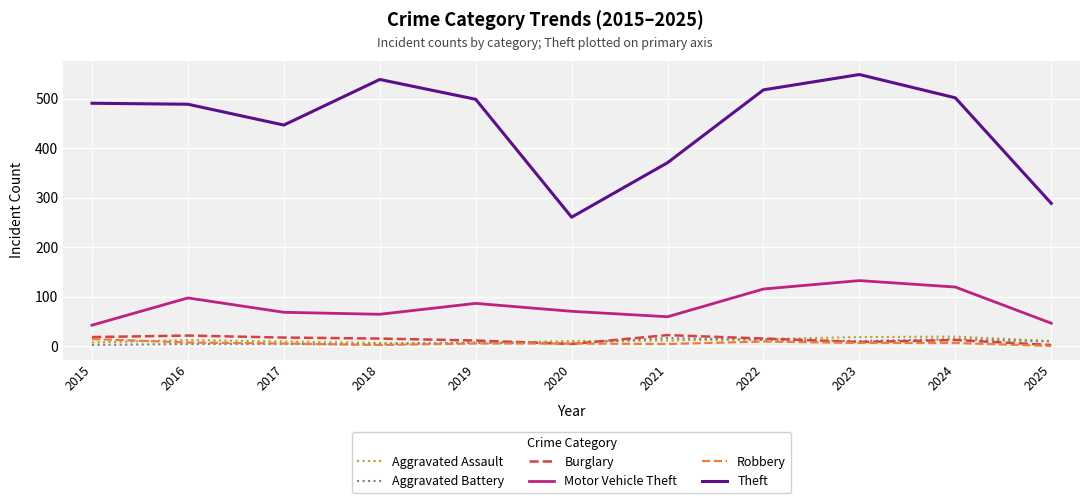

What is the total value across all series at 2019?

619